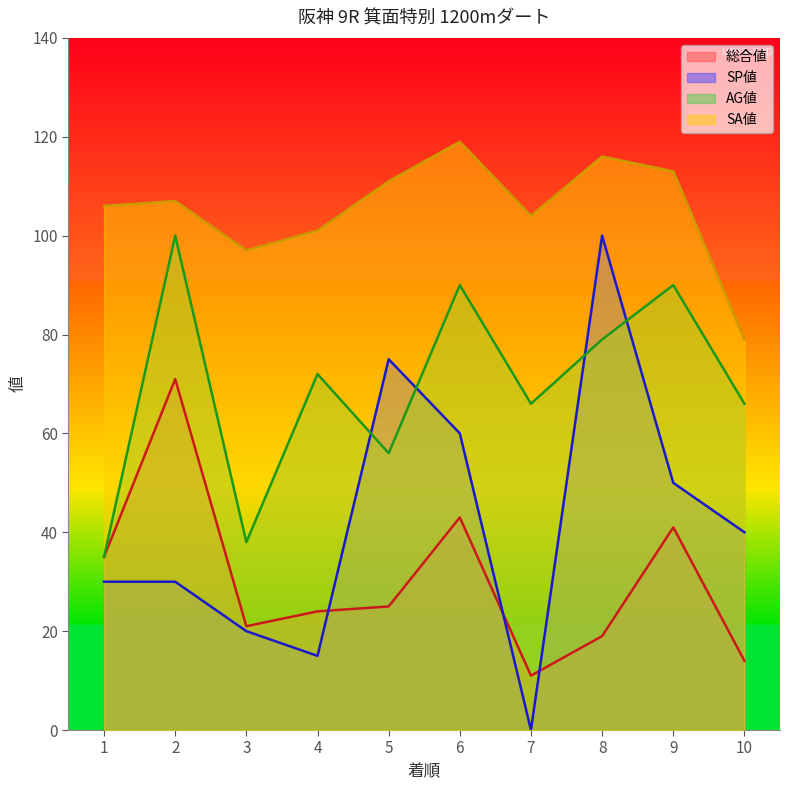

Where is the first local minimum for SP値?

4